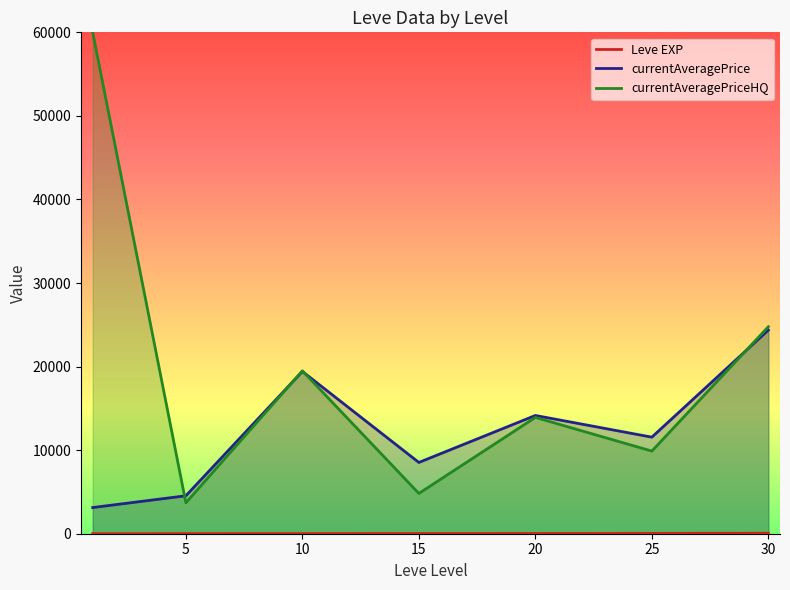

How many data points does each series have?

7